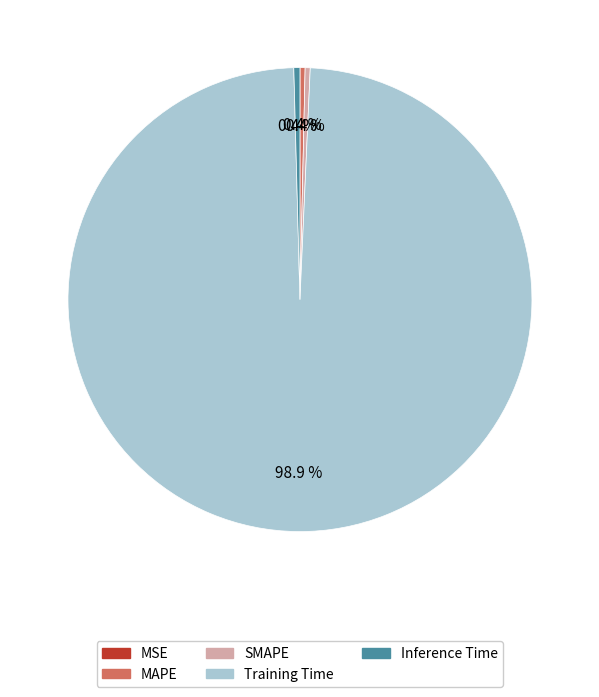

Is the sum of SMAPE and Training Time greater than half?

Yes